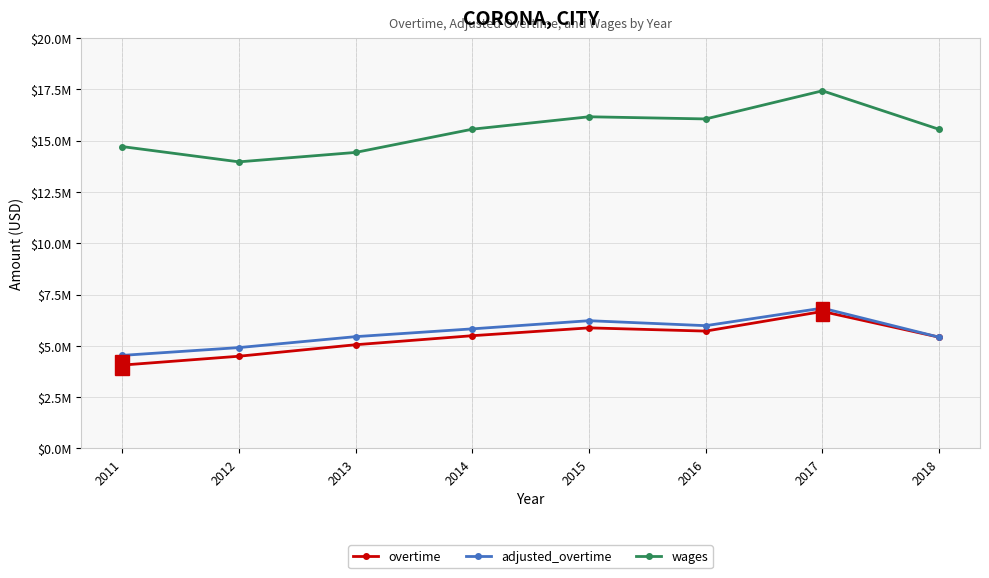

The value of adjusted_overtime at 2018 is 8461836.6. True or false?

False